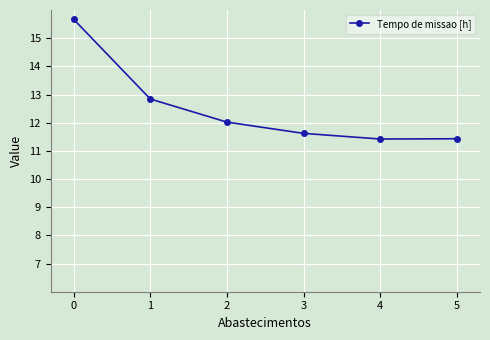

What is the average value?

12.5